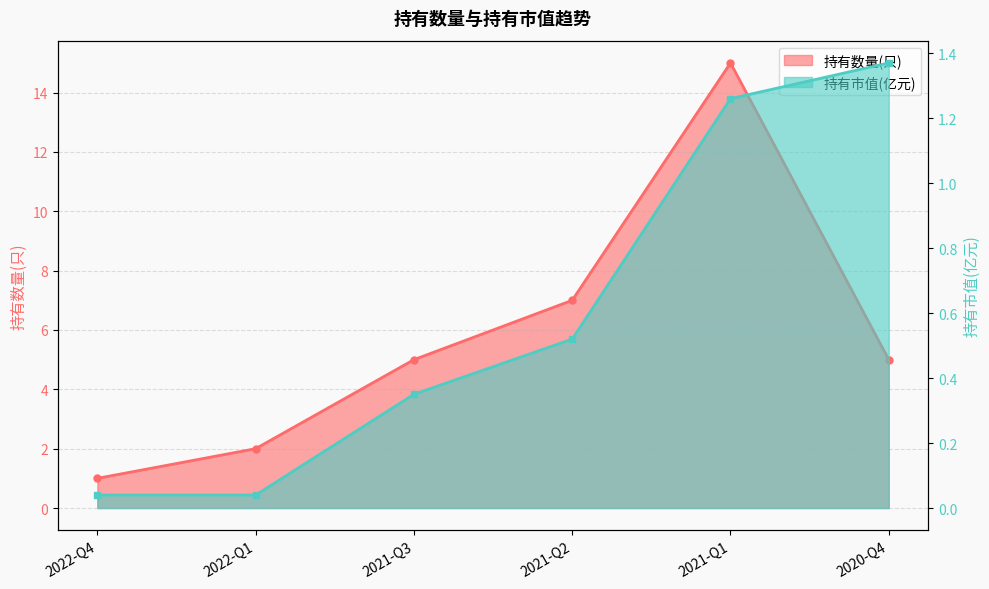

How many lines are shown in the chart?

2